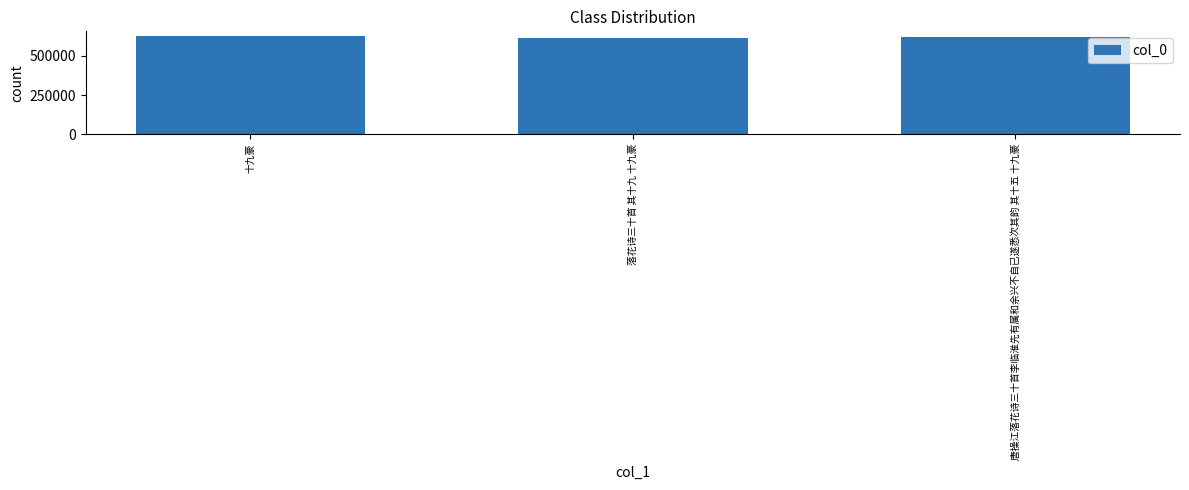

What is the greatest value displayed?

623526